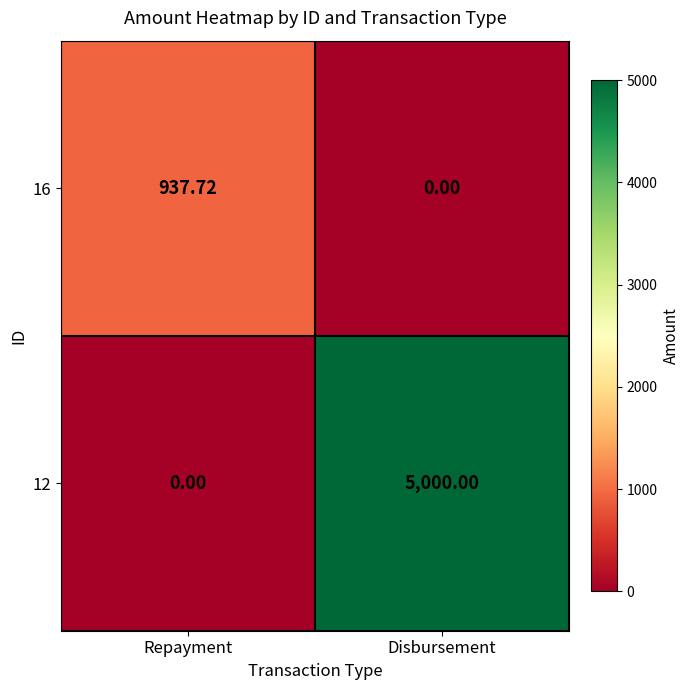

How many categories are shown in the chart?

2